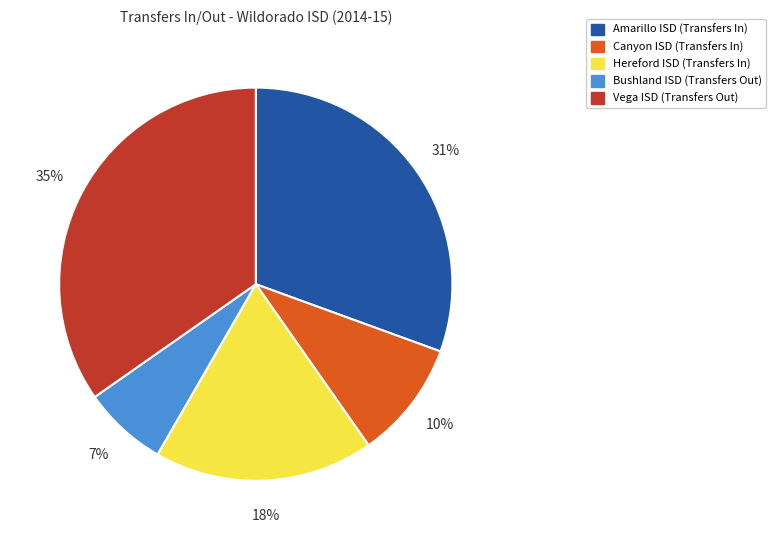

To the nearest percent, what is the difference between the largest and smallest slice percentages?

28%